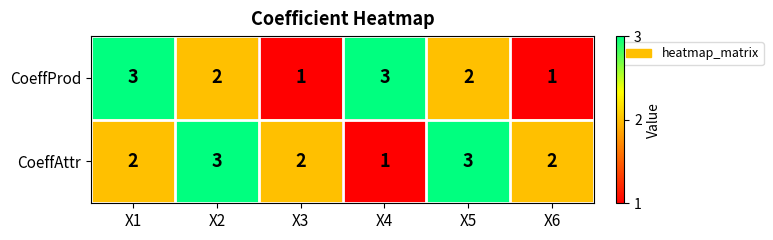

The CoeffProd series shows 5 at X4. True or false?

False